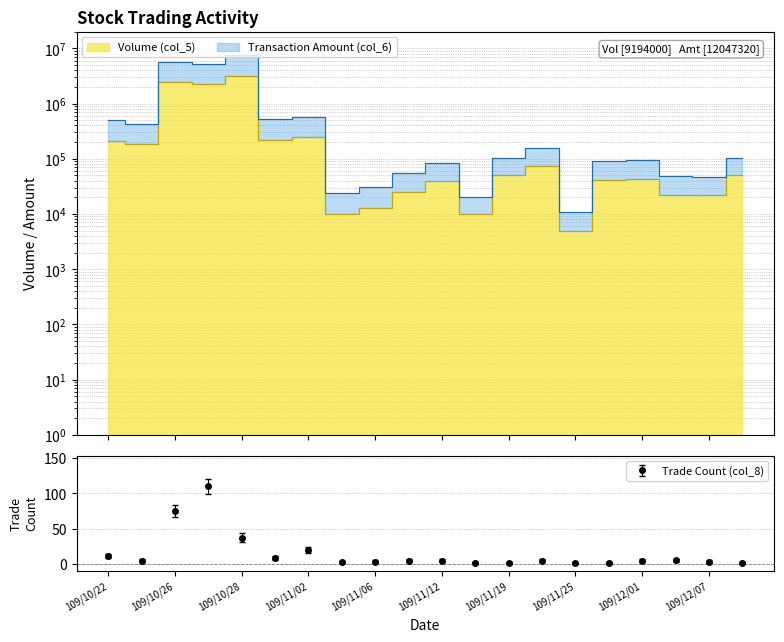

Reading left to right, transcribe all the data shown in this chart.

Volume (col_5): 109/10/22=212000	109/10/23=183000	109/10/26=2499000	109/10/27=2279000	109/10/28=3156000	109/10/30=216000	109/11/02=243000	109/11/05=10000	109/11/06=13000	109/11/09=25000	109/11/12=40000	109/11/17=10000	109/11/19=50000	109/11/20=75000	109/11/25=5000	109/11/30=41000	109/12/01=43000	109/12/04=22000	109/12/07=22000	109/12/09=50000
Transaction Amount (col_6): 109/10/22=500250	109/10/23=423760	109/10/26=5606530	109/10/27=5115870	109/10/28=7631630	109/10/30=523950	109/11/02=576660	109/11/05=23600	109/11/06=30280	109/11/09=54550	109/11/12=82000	109/11/17=20100	109/11/19=102000	109/11/20=159150	109/11/25=10750	109/11/30=90610	109/12/01=93670	109/12/04=48260	109/12/07=46200	109/12/09=101500
Trade Count (col_8): 109/10/22=11	109/10/23=4	109/10/26=75	109/10/27=110	109/10/28=37	109/10/30=8	109/11/02=19	109/11/05=2	109/11/06=3	109/11/09=4	109/11/12=4	109/11/17=1	109/11/19=1	109/11/20=4	109/11/25=1	109/11/30=1	109/12/01=4	109/12/04=5	109/12/07=3	109/12/09=1